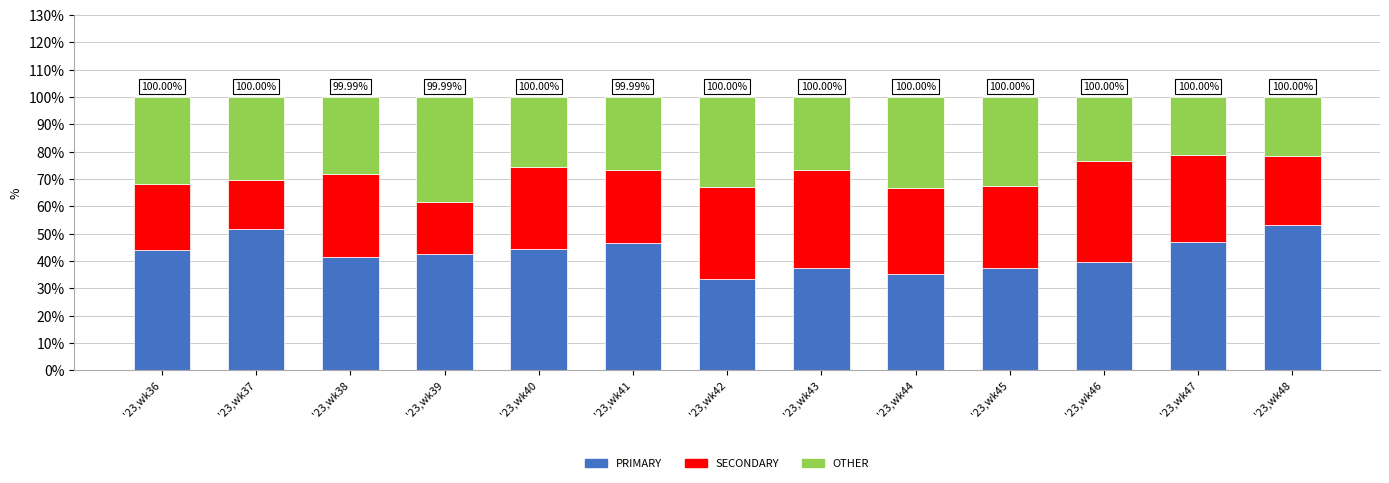

What is the sum of the PRIMARY values at '23,wk42 and '23,wk47?

80.4